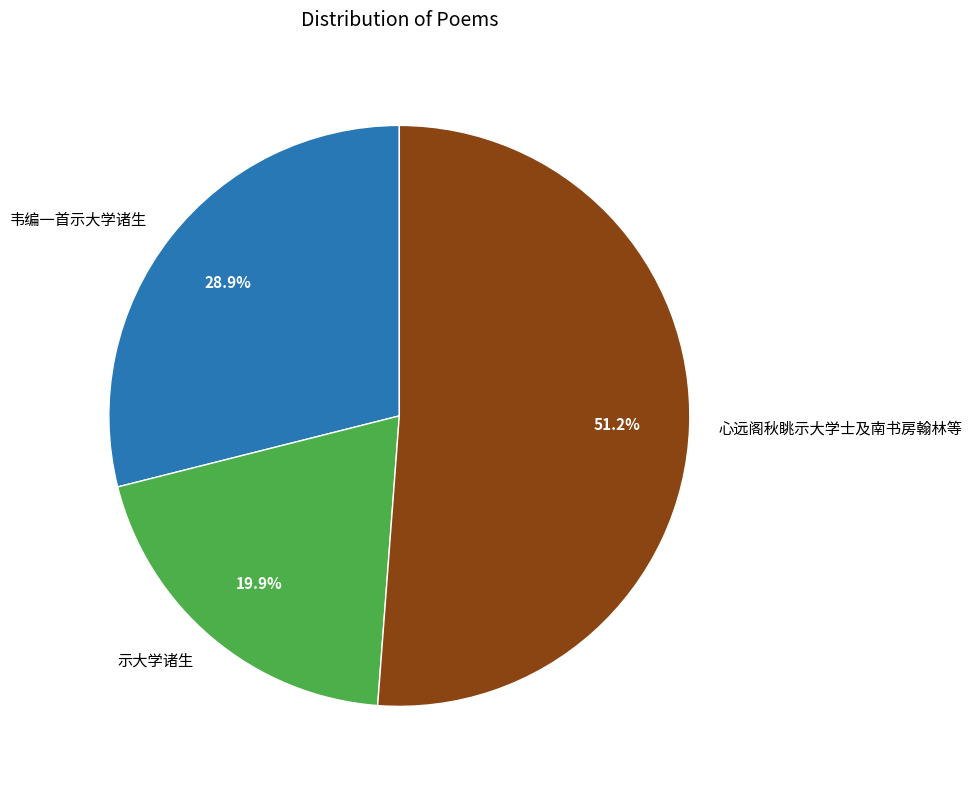

The 心远阁秋眺示大学士及南书房翰林等 slice represents 51% of the pie. True or false?

True